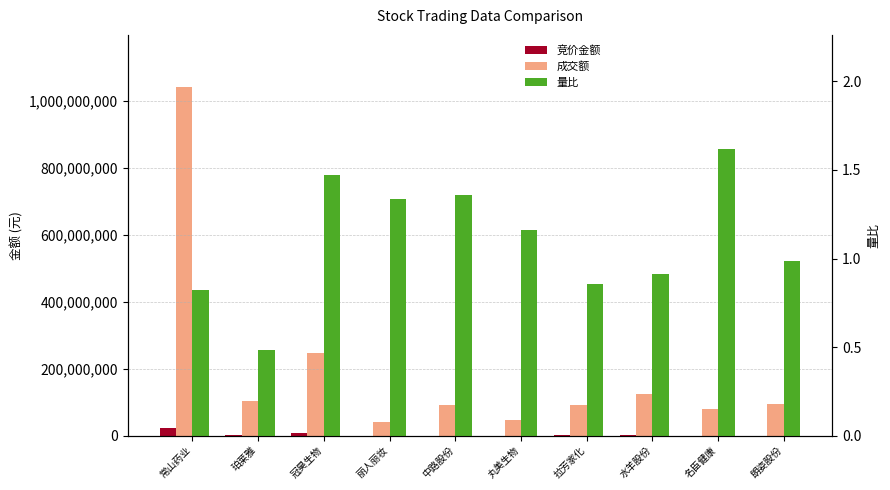

How many data points does each series have?

10